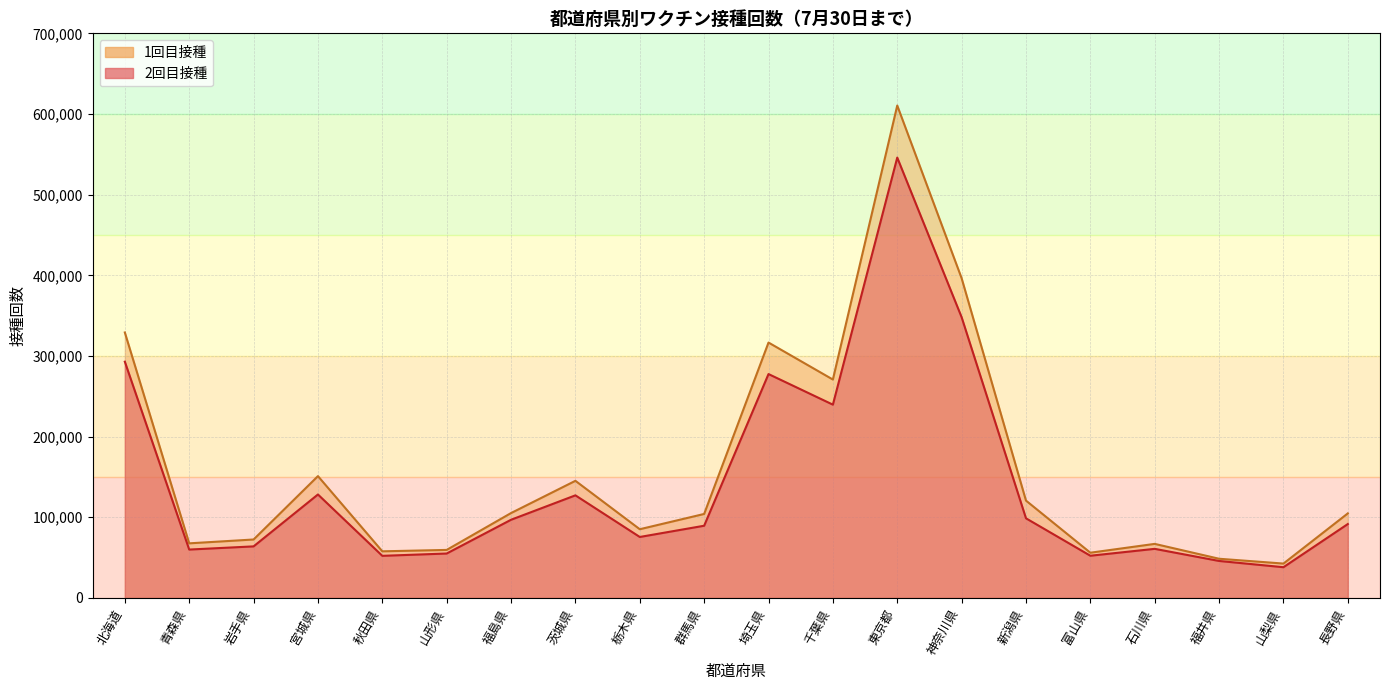

Is the value of 2回目接種 at 群馬県 greater than the value of 1回目接種 at 茨城県?

No